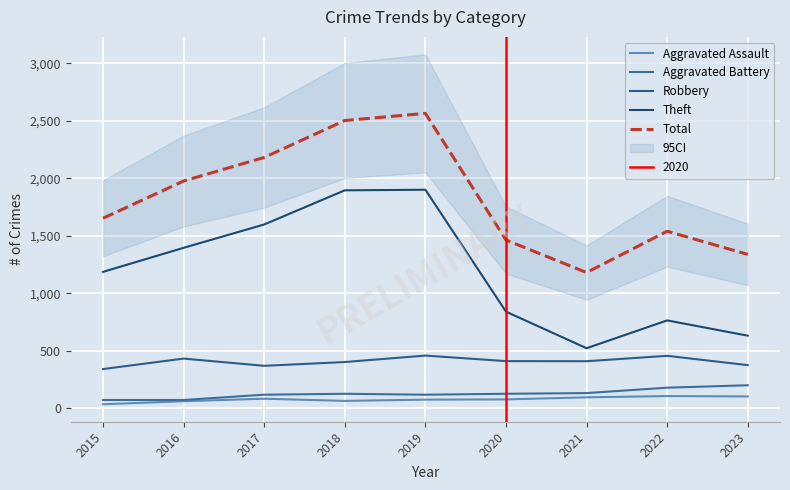

True or false: Robbery and Theft cross at least once.

False